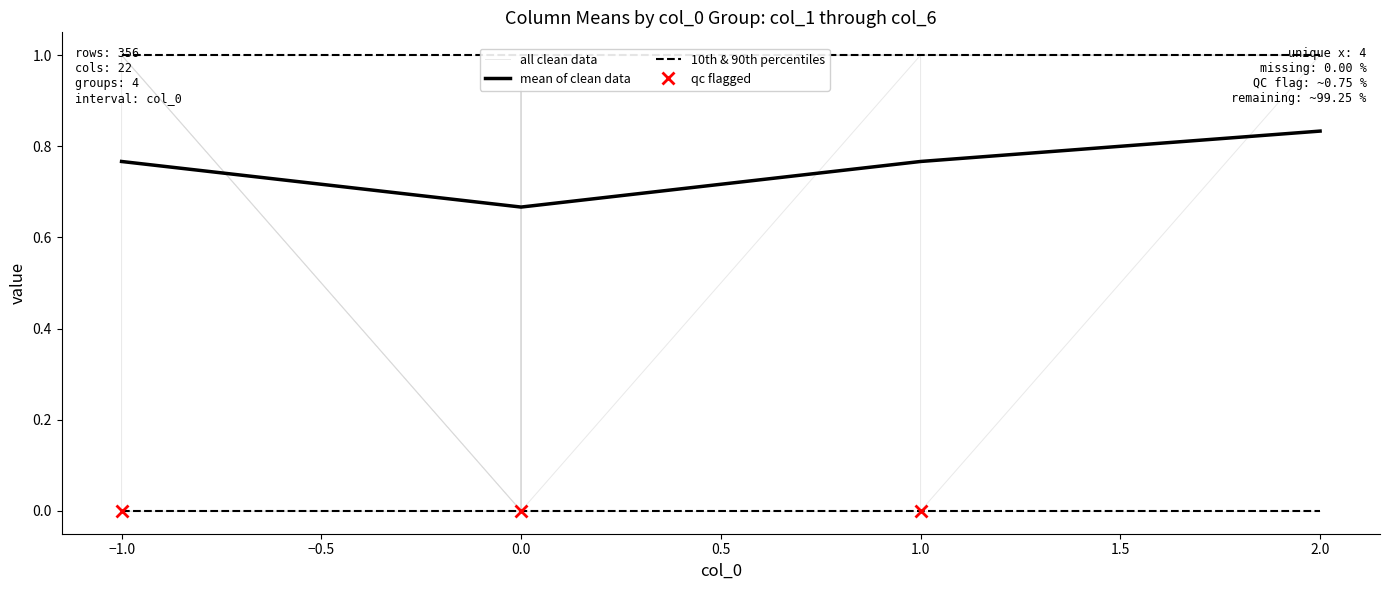

How many col_4 values are between 1 and 2?

38